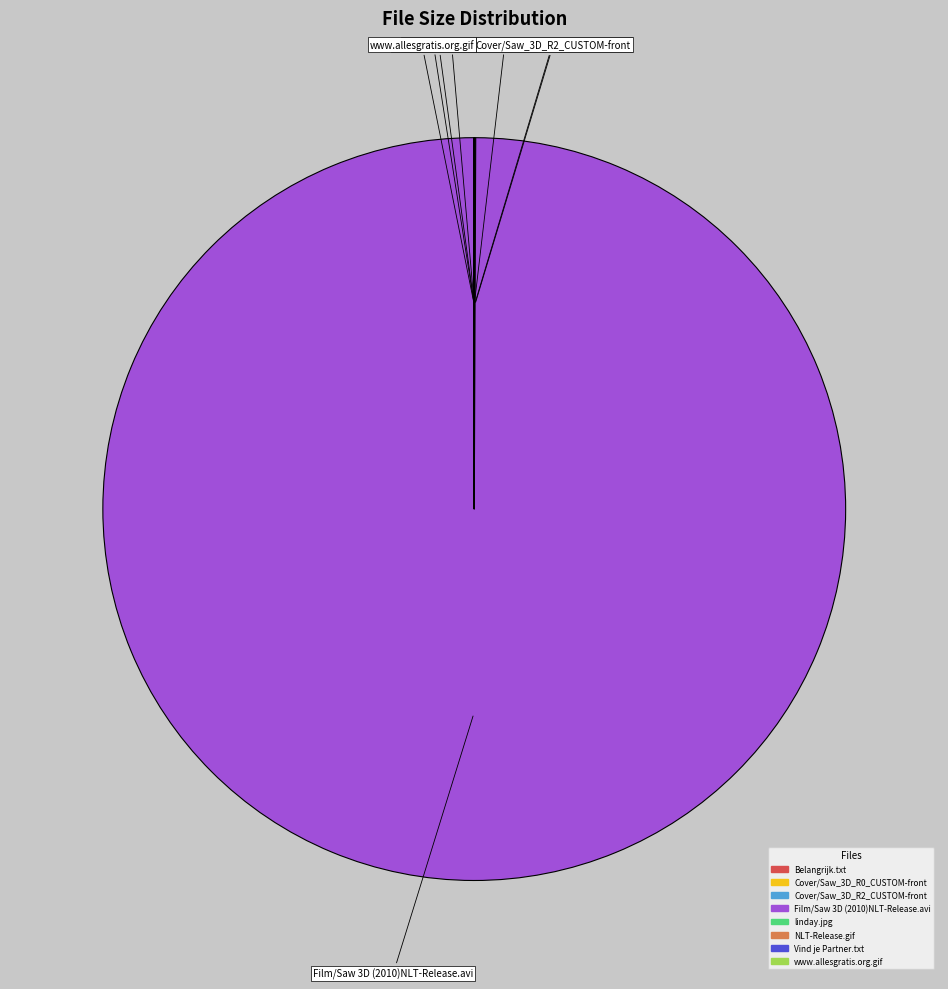

Is there any slice that represents more than half of the pie?

Yes